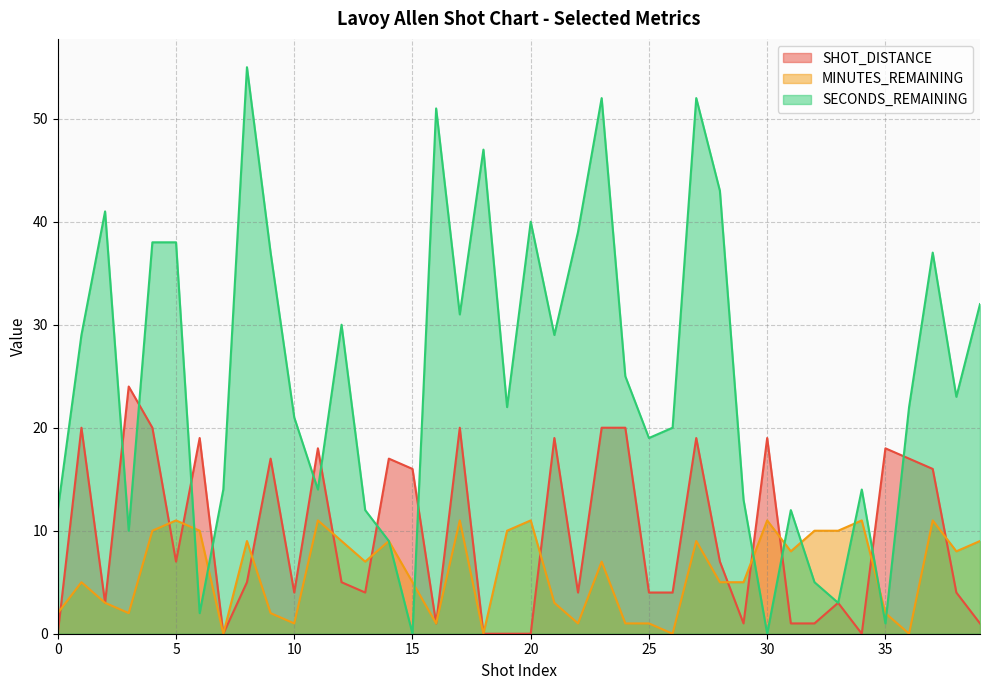

The value of MINUTES_REMAINING at 33 is 6. True or false?

False